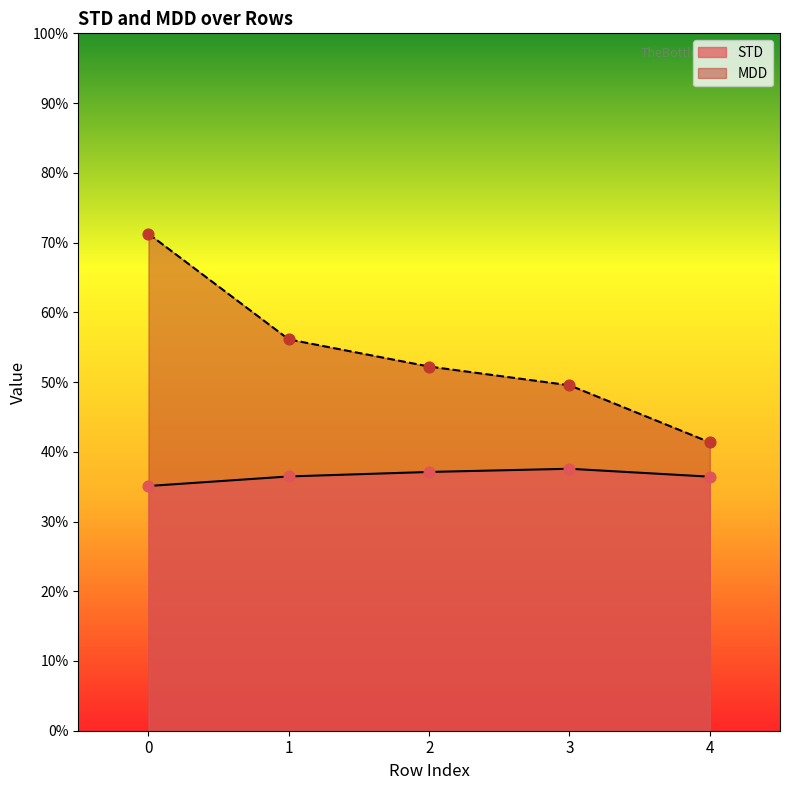

Which series contains the highest Y value?

MDD